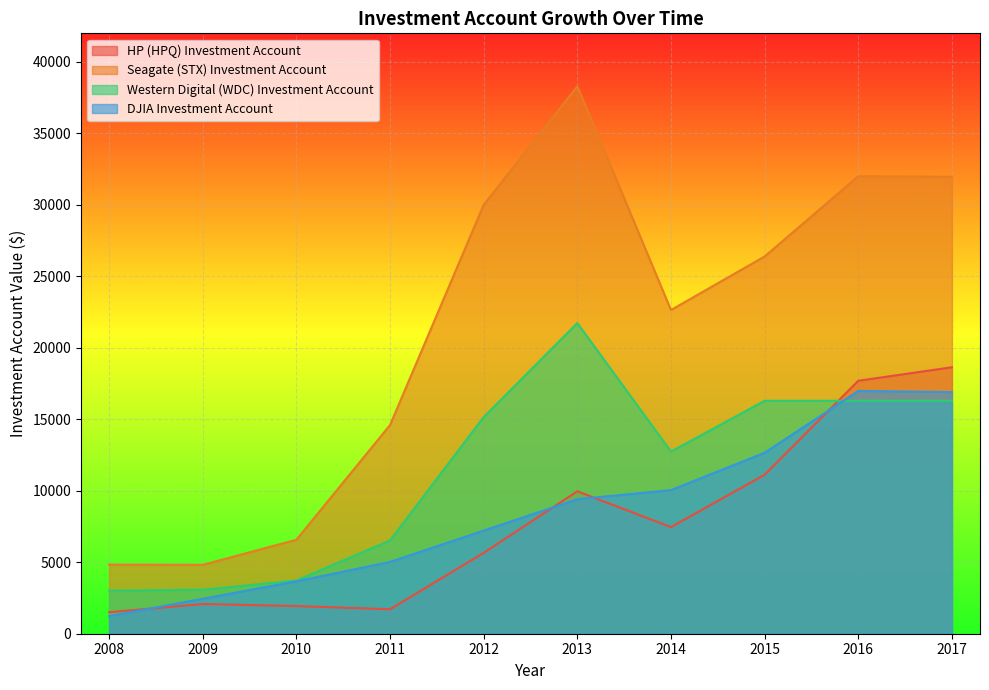

Does the chart display data point markers on the line(s)?

No